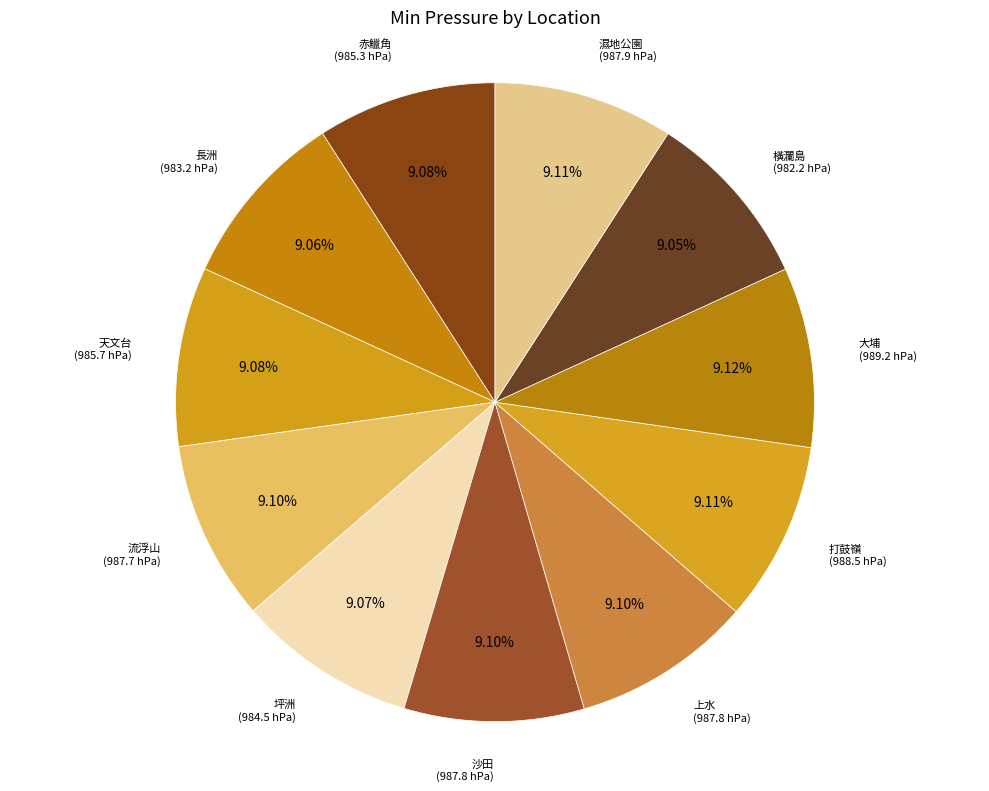

How many segments does this pie chart have?

11